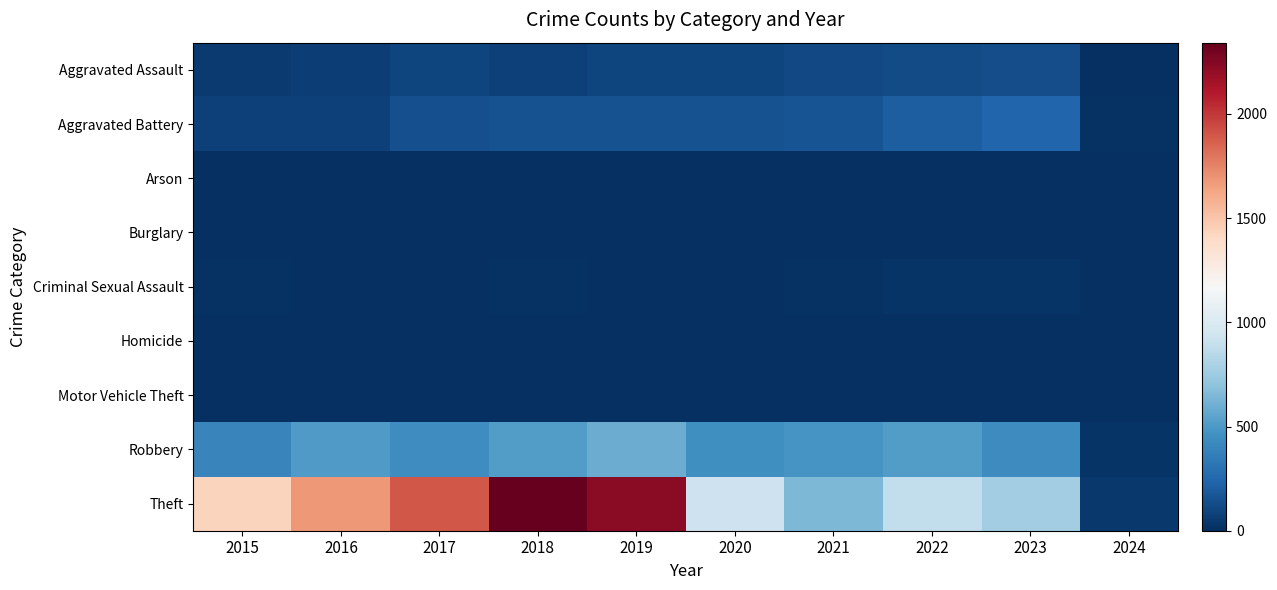

List the series in order of their peak value, lowest first.

Burglary, Arson, Homicide, Motor Vehicle Theft, Criminal Sexual Assault, Aggravated Assault, Aggravated Battery, Robbery, Theft